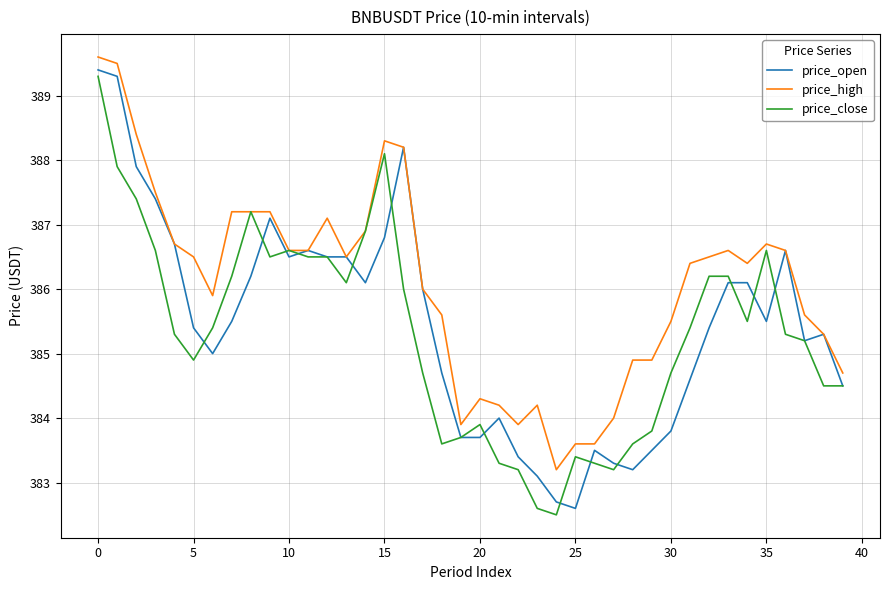

What is the maximum value shown in the chart?

389.6